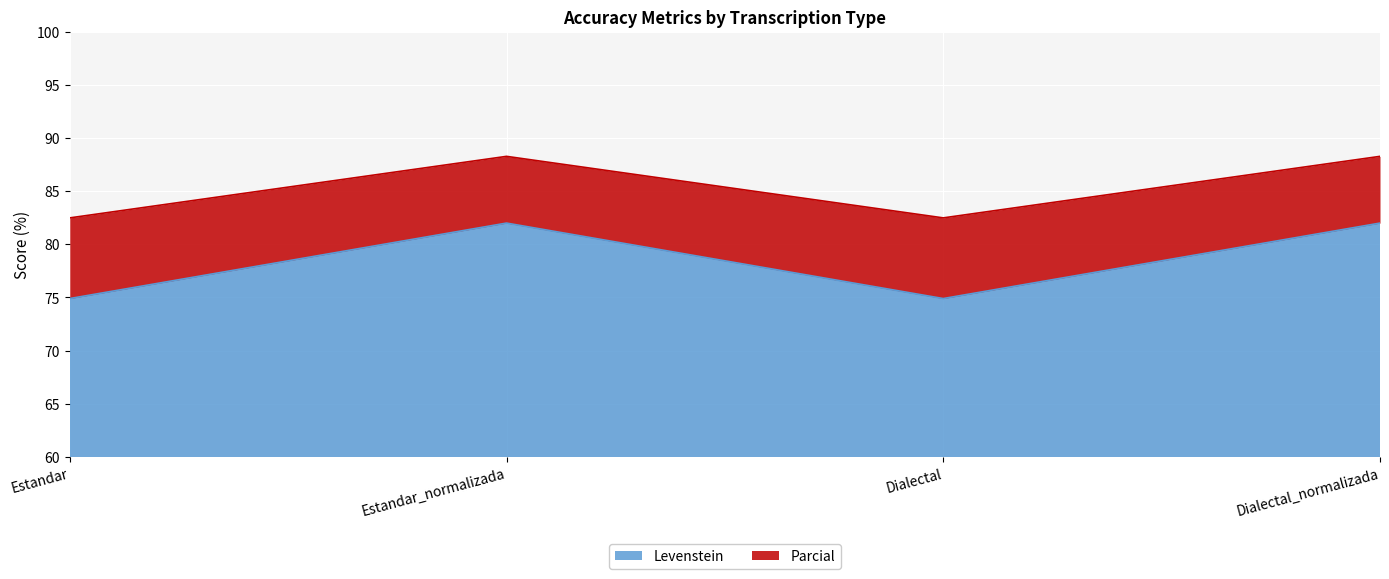

Reading left to right, what are all the values shown in this chart?

Levenstein: Estandar=74.9	Estandar_normalizada=82.0	Dialectal=74.9	Dialectal_normalizada=82.0
Parcial: Estandar=82.5	Estandar_normalizada=88.3	Dialectal=82.5	Dialectal_normalizada=88.3